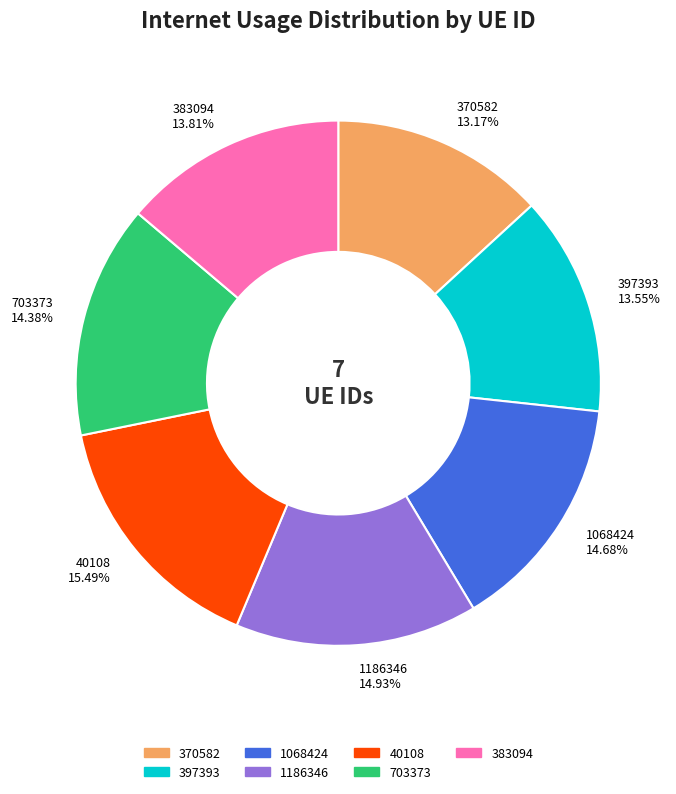

What percentage do 397393 and 383094 together represent?

27.4%